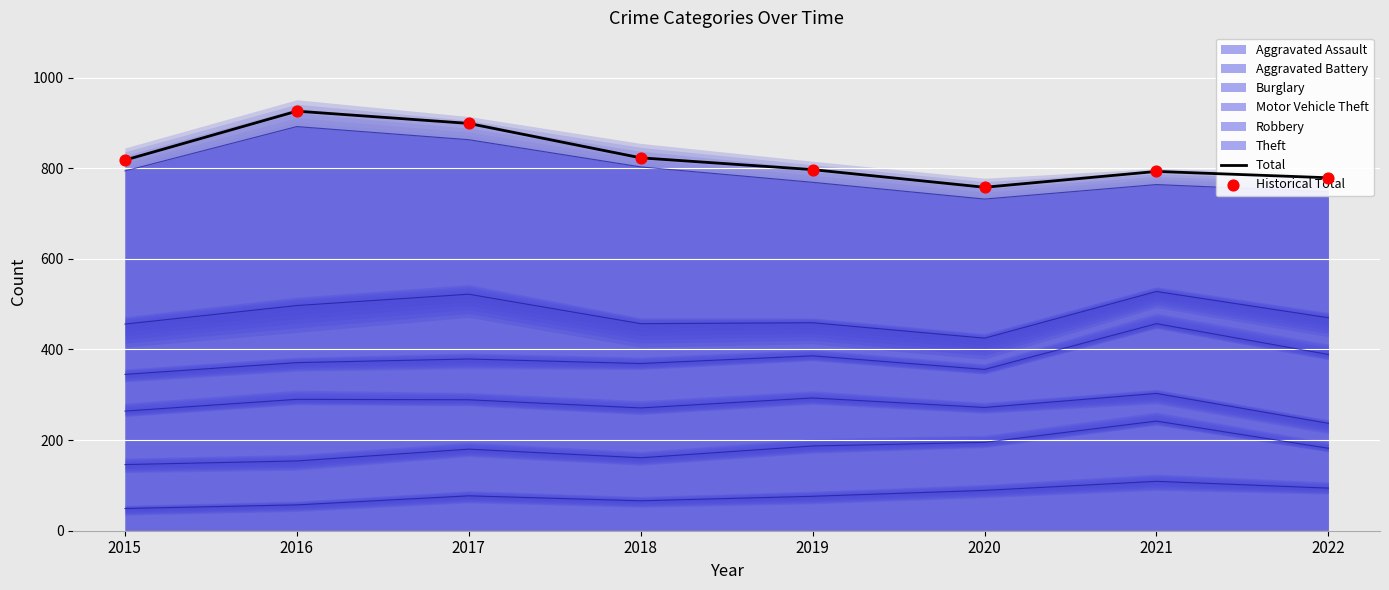

At which category is the sum across all series the highest?

2016